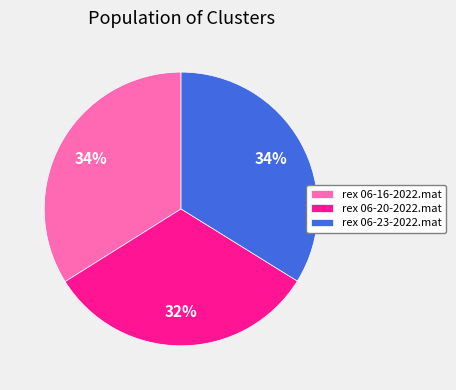

True or false: rex 06-23-2022.mat accounts for 34% of the total.

True